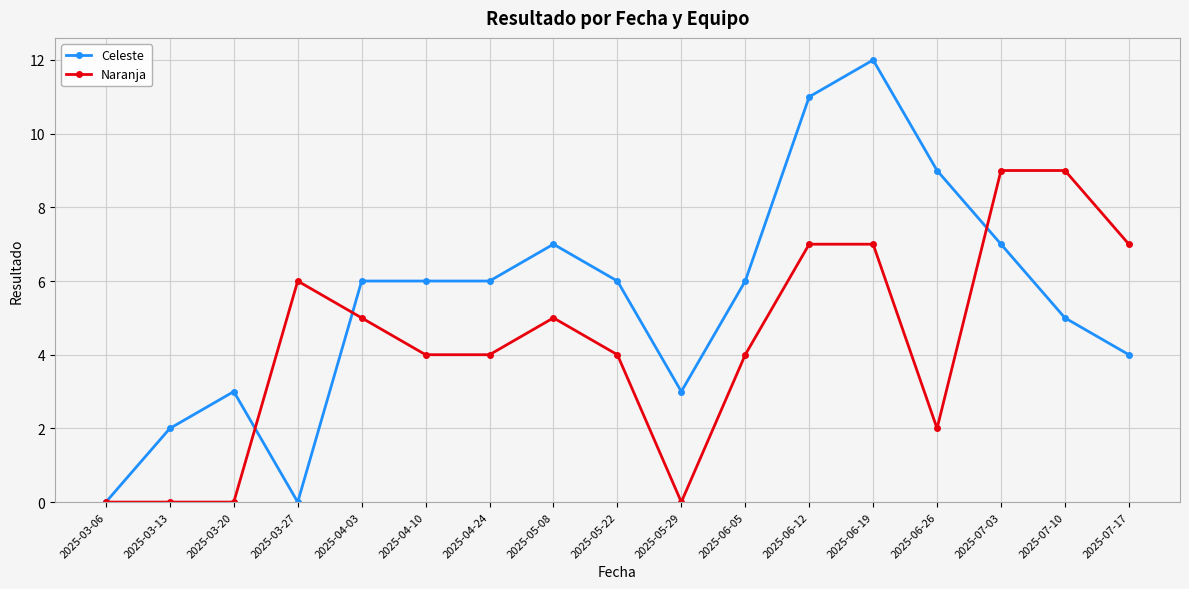

Reading left to right, transcribe all the data shown in this chart.

Celeste: 0	2	3	0	6	6	6	7	6	3	6	11	12	9	7	5	4
Naranja: 0	0	0	6	5	4	4	5	4	0	4	7	7	2	9	9	7